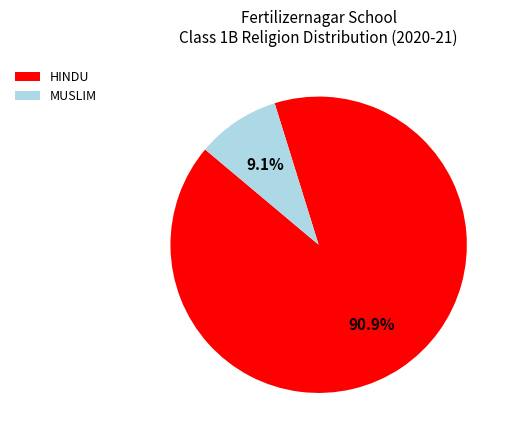

To the nearest percent, what is the average slice percentage?

50%